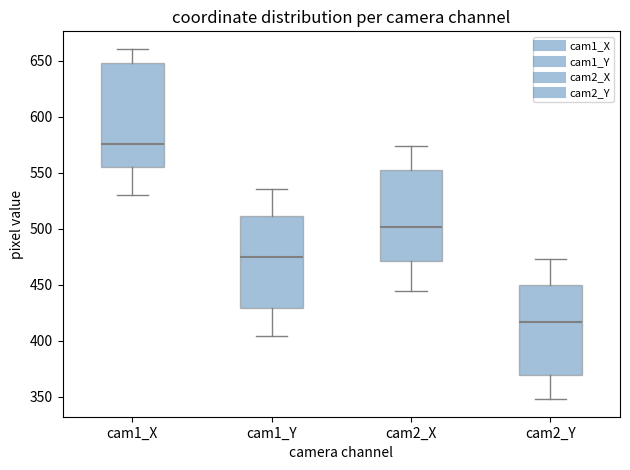

Reading left to right, read every box against the y-axis: the position of its median line, the range the box covers, and the ends of its whiskers. The values are not printed on the chart, so give them approximately, as read against the axis.

cam1_X: median 575, box 555 to 650, whiskers 530 to 660
cam1_Y: median 475, box 430 to 510, whiskers 405 to 535
cam2_X: median 500, box 470 to 555, whiskers 445 to 575
cam2_Y: median 415, box 370 to 450, whiskers 350 to 475